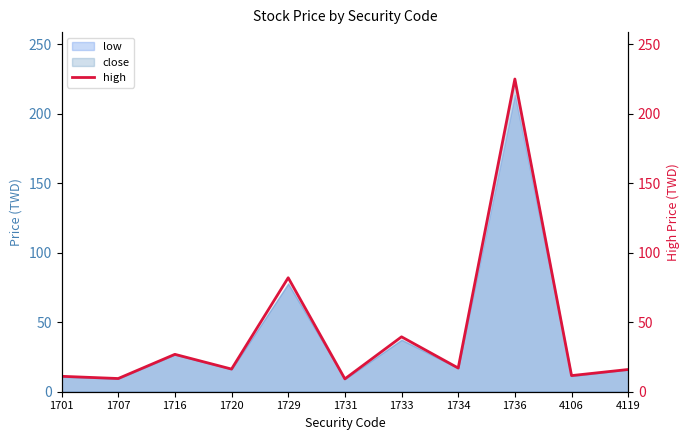

How many interior local valleys (lower than both neighbors) does the data have?

5